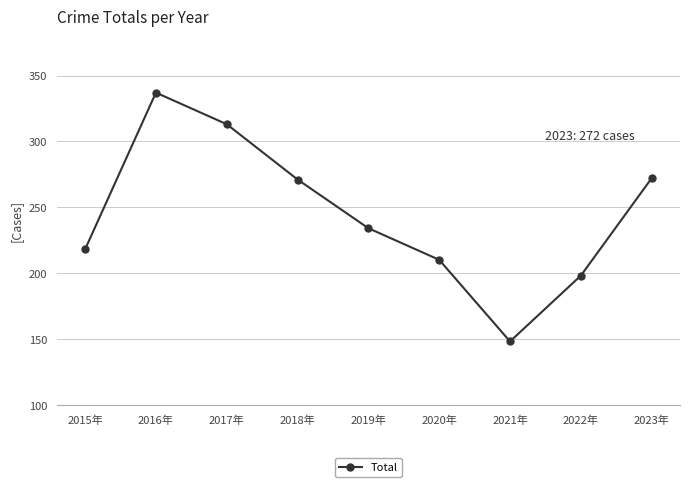

What position from the right is 2016年?

8